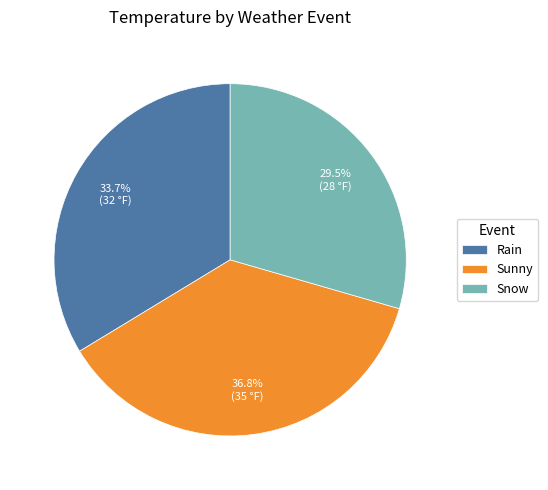

Approximately how many times larger is the value at Rain compared to Snow?

1.1